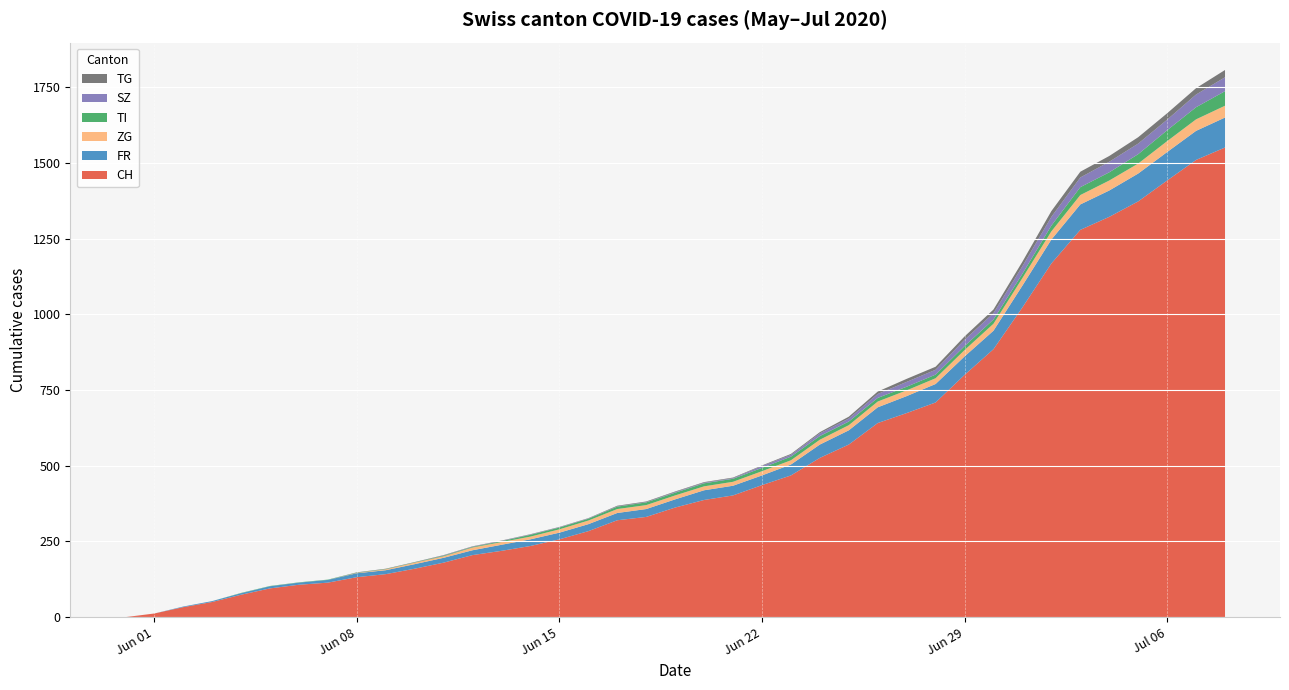

Reading left to right, extract all data points from this chart.

CH: 2020-05-31=0	2020-06-01=12	2020-06-02=33	2020-06-03=50	2020-06-04=74	2020-06-05=95	2020-06-06=107	2020-06-07=114	2020-06-08=132	2020-06-09=142	2020-06-10=160	2020-06-11=180	2020-06-12=205	2020-06-13=219	2020-06-14=235	2020-06-15=257	2020-06-16=284	2020-06-17=320	2020-06-18=331	2020-06-19=362	2020-06-20=387	2020-06-21=402	2020-06-22=436	2020-06-23=468	2020-06-24=526	2020-06-25=570	2020-06-26=641	2020-06-27=674	2020-06-28=709	2020-06-29=800	2020-06-30=885	2020-07-01=1023	2020-07-02=1168	2020-07-03=1279	2020-07-04=1322	2020-07-05=1373	2020-07-06=1442	2020-07-07=1510	2020-07-08=1551
FR: 2020-05-31=0	2020-06-01=0	2020-06-02=2	2020-06-03=3	2020-06-04=5	2020-06-05=7	2020-06-06=7	2020-06-07=9	2020-06-08=13	2020-06-09=13	2020-06-10=15	2020-06-11=16	2020-06-12=16	2020-06-13=20	2020-06-14=22	2020-06-15=22	2020-06-16=23	2020-06-17=24	2020-06-18=26	2020-06-19=27	2020-06-20=32	2020-06-21=32	2020-06-22=32	2020-06-23=36	2020-06-24=44	2020-06-25=47	2020-06-26=52	2020-06-27=56	2020-06-28=61	2020-06-29=61	2020-06-30=61	2020-07-01=72	2020-07-02=79	2020-07-03=84	2020-07-04=87	2020-07-05=92	2020-07-06=94	2020-07-07=96	2020-07-08=99
ZG: 2020-05-31=0	2020-06-01=0	2020-06-02=0	2020-06-03=0	2020-06-04=0	2020-06-05=0	2020-06-06=0	2020-06-07=0	2020-06-08=1	2020-06-09=3	2020-06-10=5	2020-06-11=5	2020-06-12=9	2020-06-13=9	2020-06-14=9	2020-06-15=11	2020-06-16=12	2020-06-17=13	2020-06-18=13	2020-06-19=13	2020-06-20=13	2020-06-21=13	2020-06-22=14	2020-06-23=14	2020-06-24=16	2020-06-25=17	2020-06-26=19	2020-06-27=19	2020-06-28=19	2020-06-29=21	2020-06-30=23	2020-07-01=25	2020-07-02=27	2020-07-03=31	2020-07-04=33	2020-07-05=33	2020-07-06=36	2020-07-07=38	2020-07-08=39
TI: 2020-05-31=0	2020-06-01=0	2020-06-02=0	2020-06-03=0	2020-06-04=1	2020-06-05=1	2020-06-06=1	2020-06-07=1	2020-06-08=1	2020-06-09=1	2020-06-10=1	2020-06-11=2	2020-06-12=2	2020-06-13=3	2020-06-14=6	2020-06-15=6	2020-06-16=6	2020-06-17=8	2020-06-18=9	2020-06-19=9	2020-06-20=10	2020-06-21=10	2020-06-22=11	2020-06-23=12	2020-06-24=12	2020-06-25=12	2020-06-26=12	2020-06-27=12	2020-06-28=12	2020-06-29=13	2020-06-30=14	2020-07-01=14	2020-07-02=19	2020-07-03=26	2020-07-04=27	2020-07-05=31	2020-07-06=36	2020-07-07=40	2020-07-08=48
SZ: 2020-05-31=0	2020-06-01=0	2020-06-02=0	2020-06-03=0	2020-06-04=0	2020-06-05=0	2020-06-06=0	2020-06-07=0	2020-06-08=0	2020-06-09=0	2020-06-10=0	2020-06-11=1	2020-06-12=1	2020-06-13=1	2020-06-14=1	2020-06-15=1	2020-06-16=1	2020-06-17=1	2020-06-18=1	2020-06-19=2	2020-06-20=2	2020-06-21=2	2020-06-22=6	2020-06-23=6	2020-06-24=9	2020-06-25=10	2020-06-26=13	2020-06-27=16	2020-06-28=16	2020-06-29=21	2020-06-30=21	2020-07-01=25	2020-07-02=29	2020-07-03=32	2020-07-04=35	2020-07-05=35	2020-07-06=35	2020-07-07=42	2020-07-08=46
TG: 2020-05-31=0	2020-06-01=0	2020-06-02=0	2020-06-03=0	2020-06-04=0	2020-06-05=0	2020-06-06=0	2020-06-07=0	2020-06-08=1	2020-06-09=1	2020-06-10=1	2020-06-11=1	2020-06-12=1	2020-06-13=1	2020-06-14=1	2020-06-15=1	2020-06-16=1	2020-06-17=2	2020-06-18=2	2020-06-19=2	2020-06-20=2	2020-06-21=2	2020-06-22=2	2020-06-23=3	2020-06-24=4	2020-06-25=6	2020-06-26=8	2020-06-27=10	2020-06-28=10	2020-06-29=11	2020-06-30=12	2020-07-01=15	2020-07-02=19	2020-07-03=19	2020-07-04=19	2020-07-05=21	2020-07-06=21	2020-07-07=21	2020-07-08=24